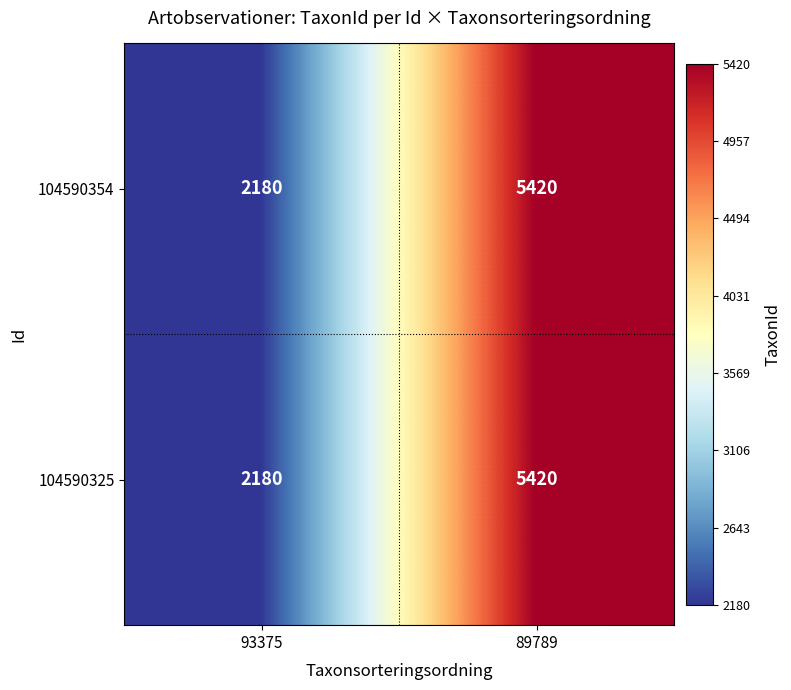

What is the total value across all series at 93375?

4360